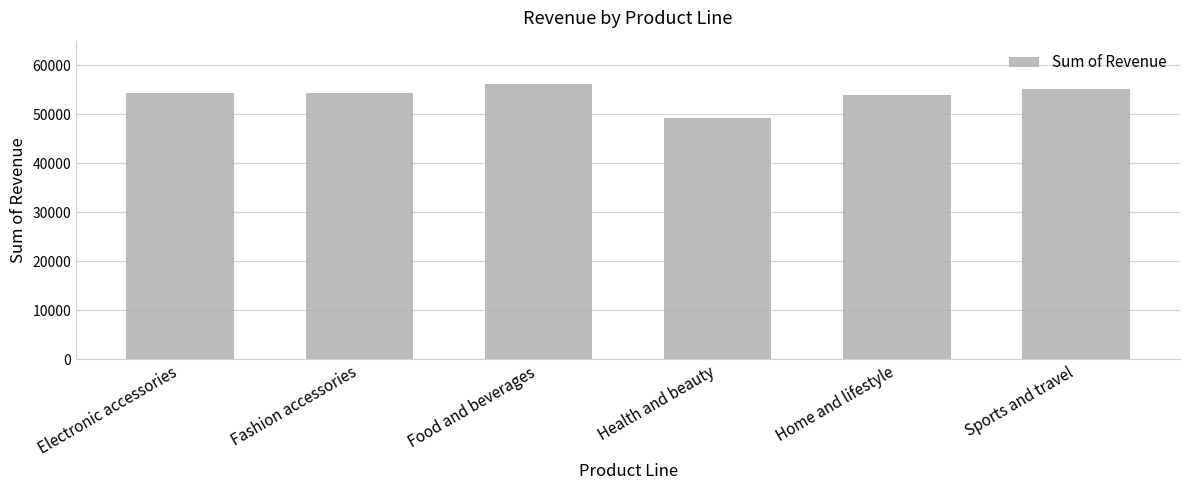

Is it true that the value at Health and beauty is 49193.7?

True